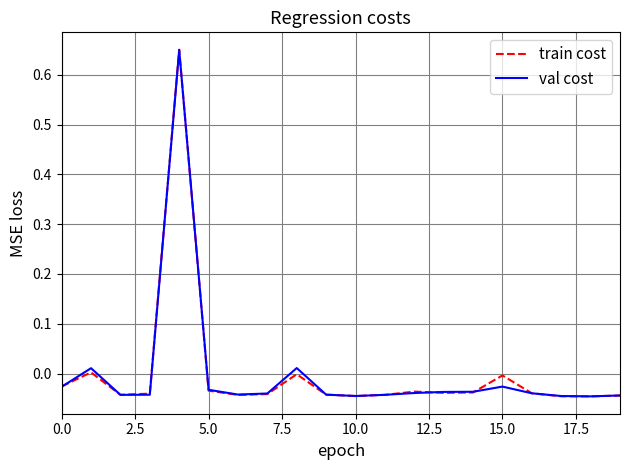

How many lines are shown in the chart?

2